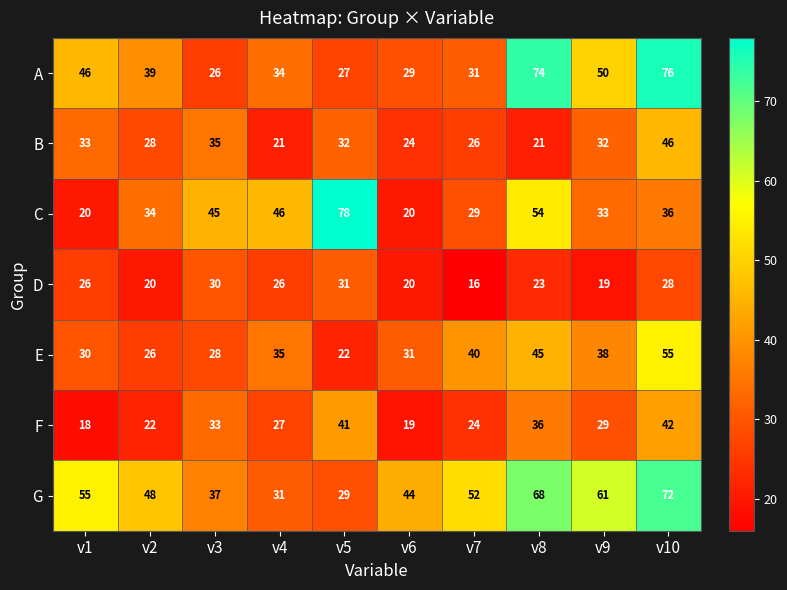

At which label is F closest to 30?

v9